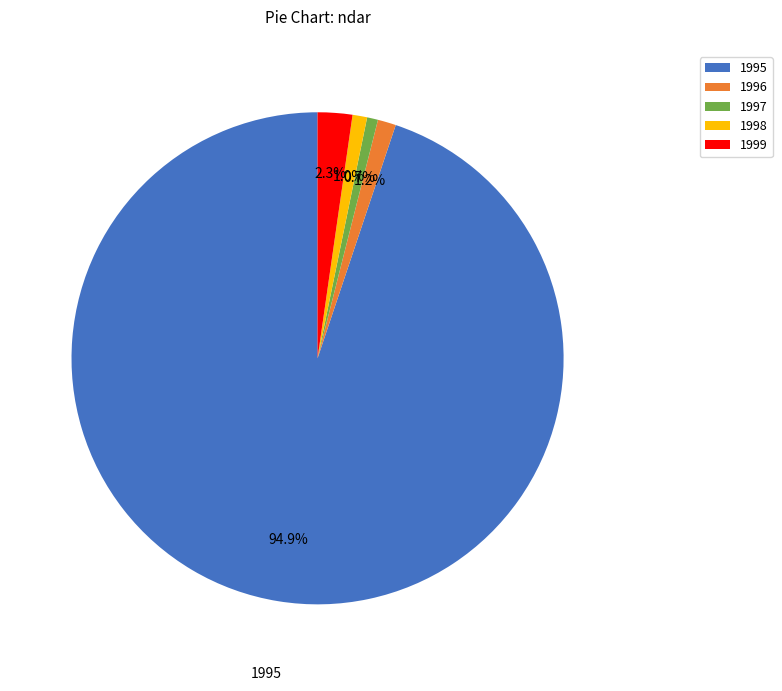

To the nearest percent, what portion does 1996 represent?

1%